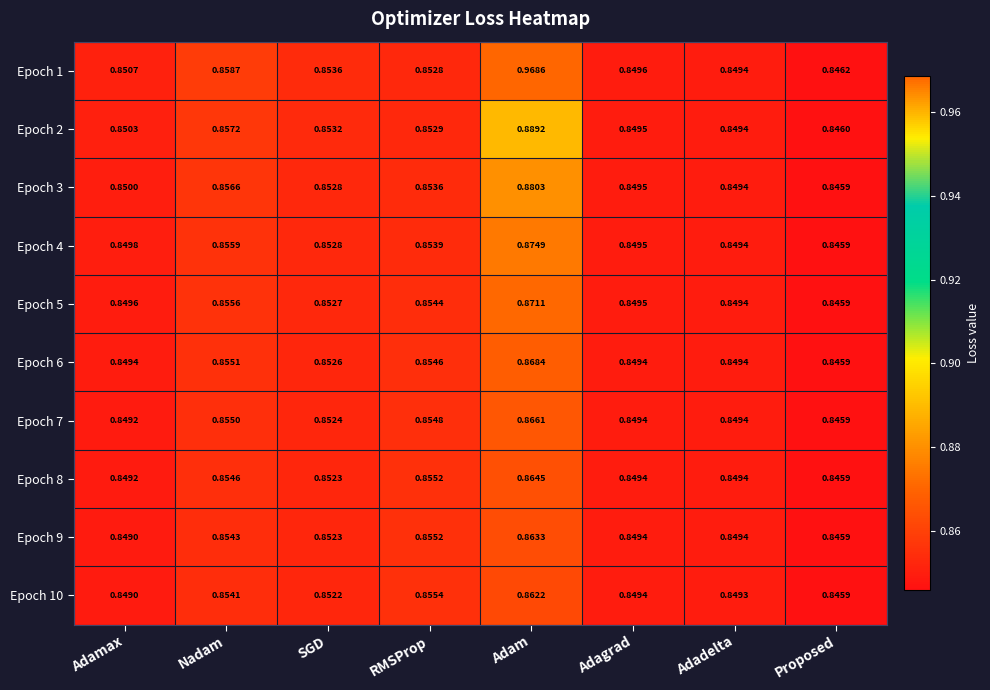

Rank the categories by Epoch 10 value from lowest to highest.

Proposed, Adamax, Adadelta, Adagrad, SGD, Nadam, RMSProp, Adam